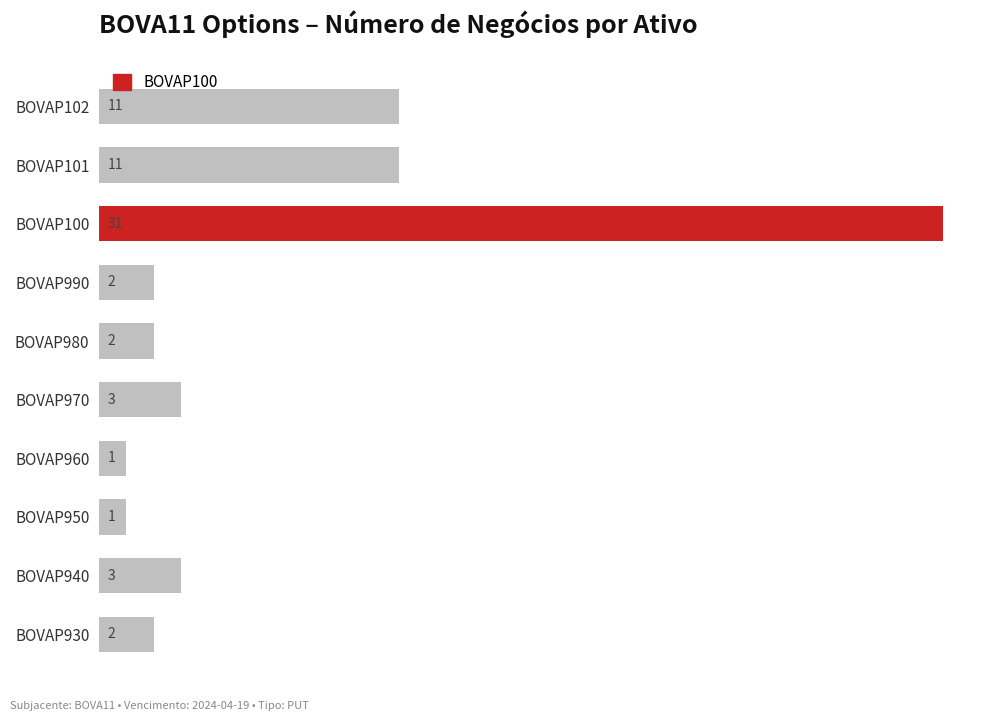

True or false: the data shows 5 at BOVAP102.

False